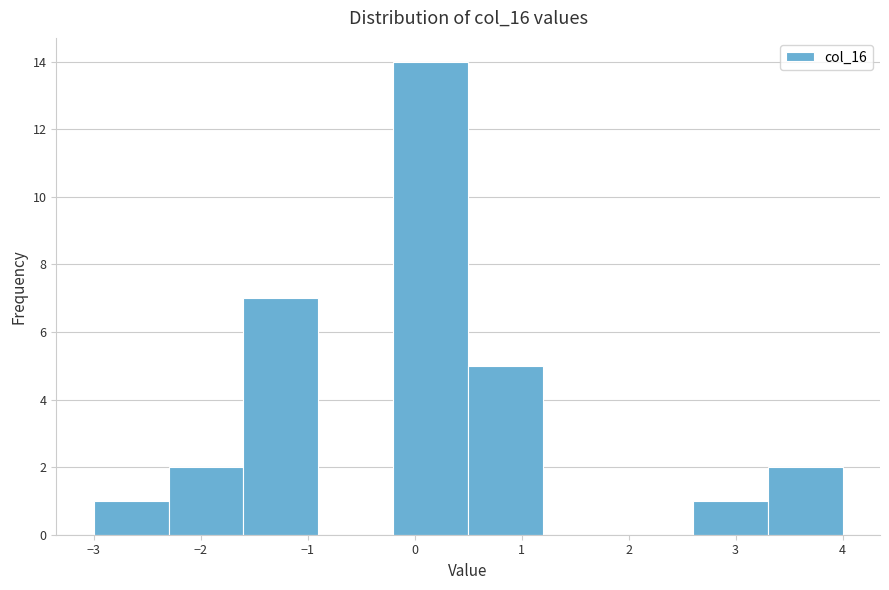

Reading left to right, list every bar in this chart as the range it spans on the x-axis followed by its height. The values are not printed on the chart, so give them approximately, as read against the axis.

-3.0 to -2.3: 1
-2.3 to -1.6: 2
-1.6 to -0.9: 7
-0.9 to -0.2: 0
-0.2 to 0.5: 14
0.5 to 1.2: 5
1.2 to 1.9: 0
1.9 to 2.6: 0
2.6 to 3.3: 1
3.3 to 4.0: 2